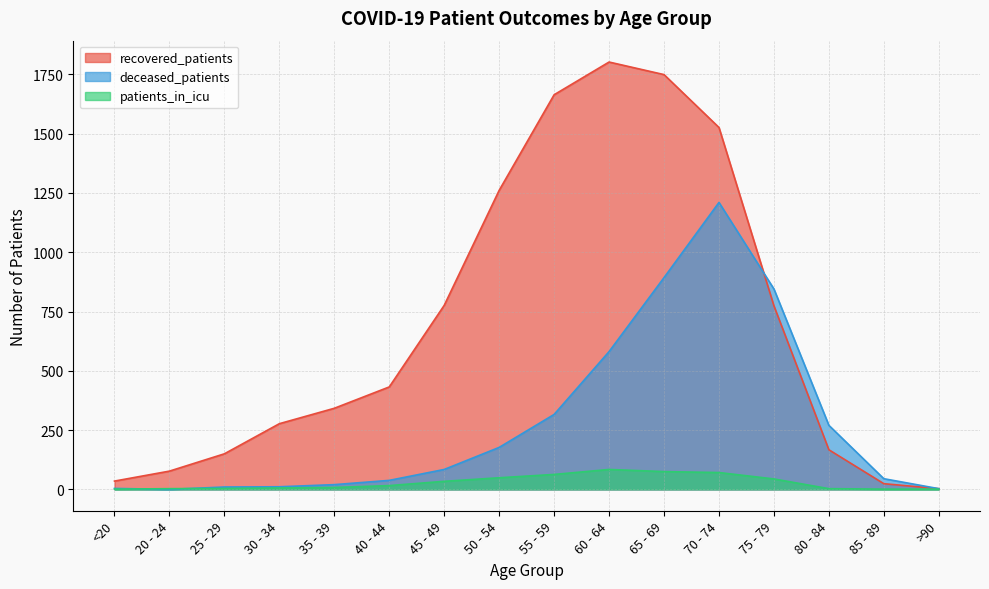

What is the sum of all patients_in_icu values?

463